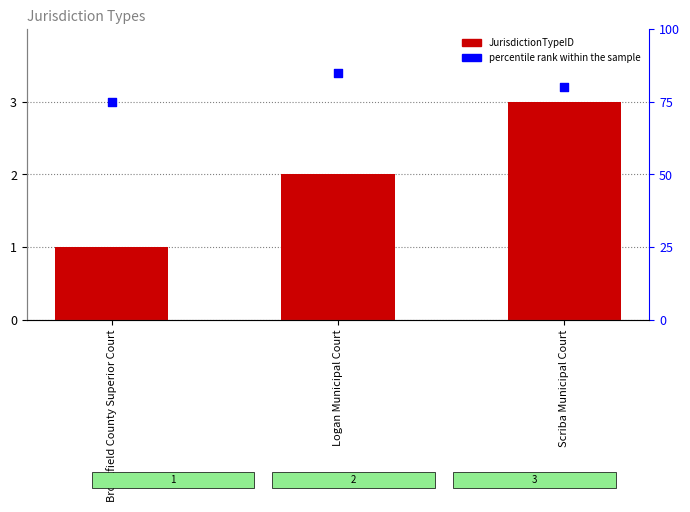

Which series reaches the minimum Y coordinate?

JurisdictionTypeID